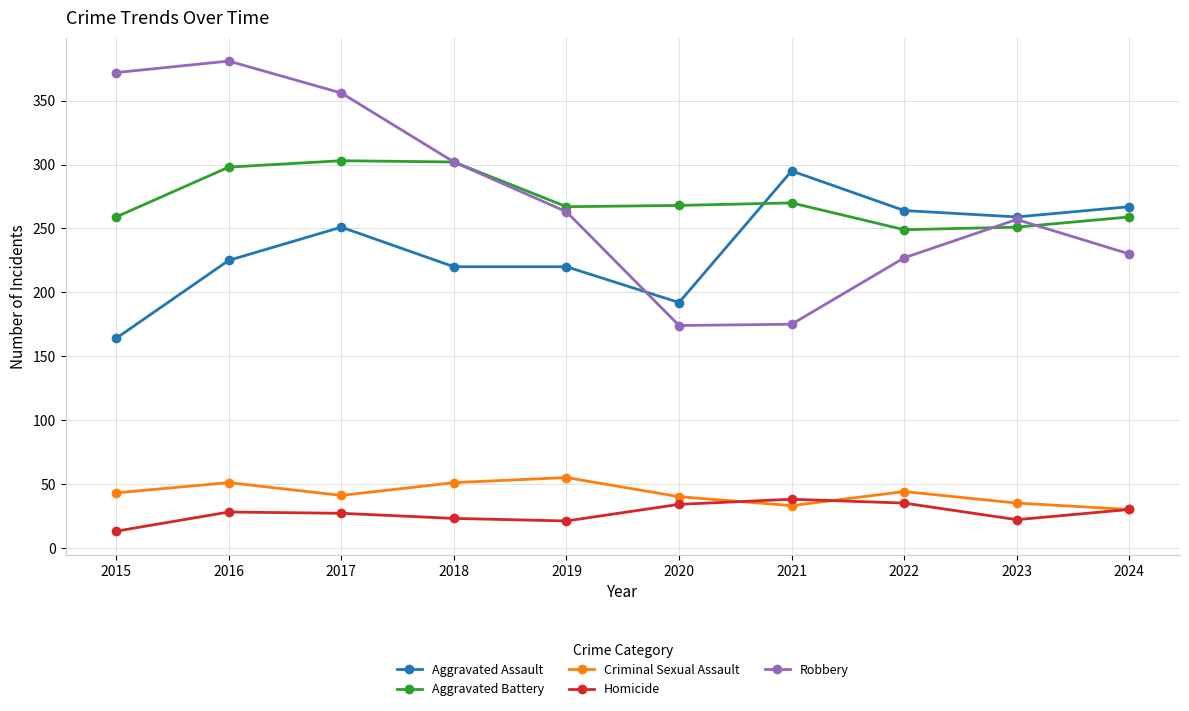

What is the difference between the Aggravated Assault values at 2024 and 2022?

3